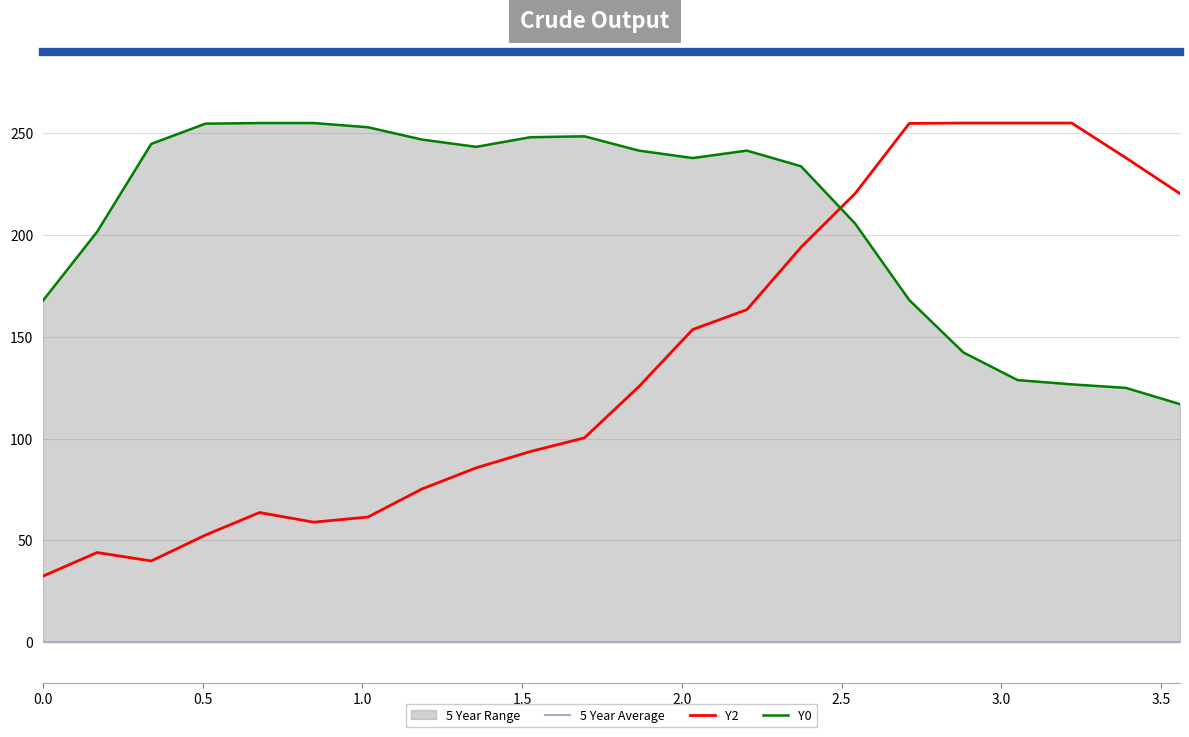

Is the value of Y2 at 19 greater than the value of Y0 at 1.5?

Yes